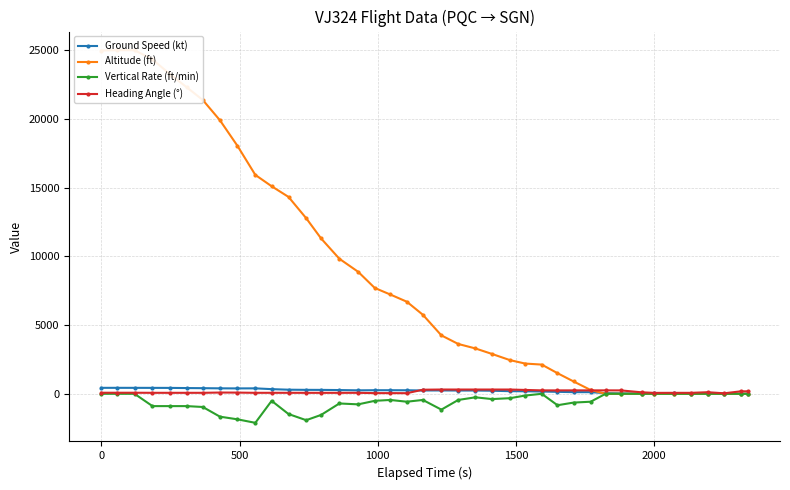

What is the average value of the Altitude (ft) series?

8579